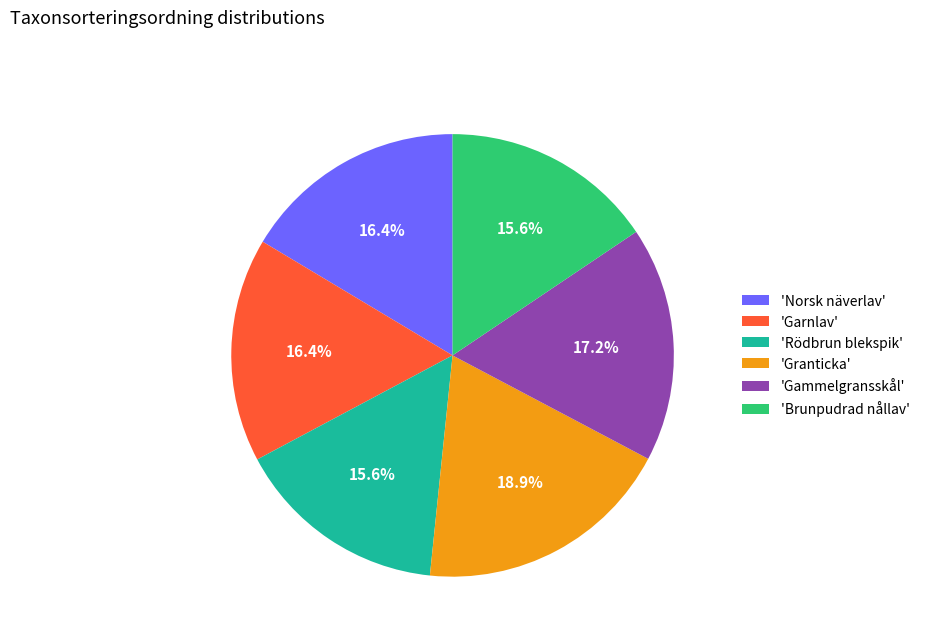

How many segments does this pie chart have?

6